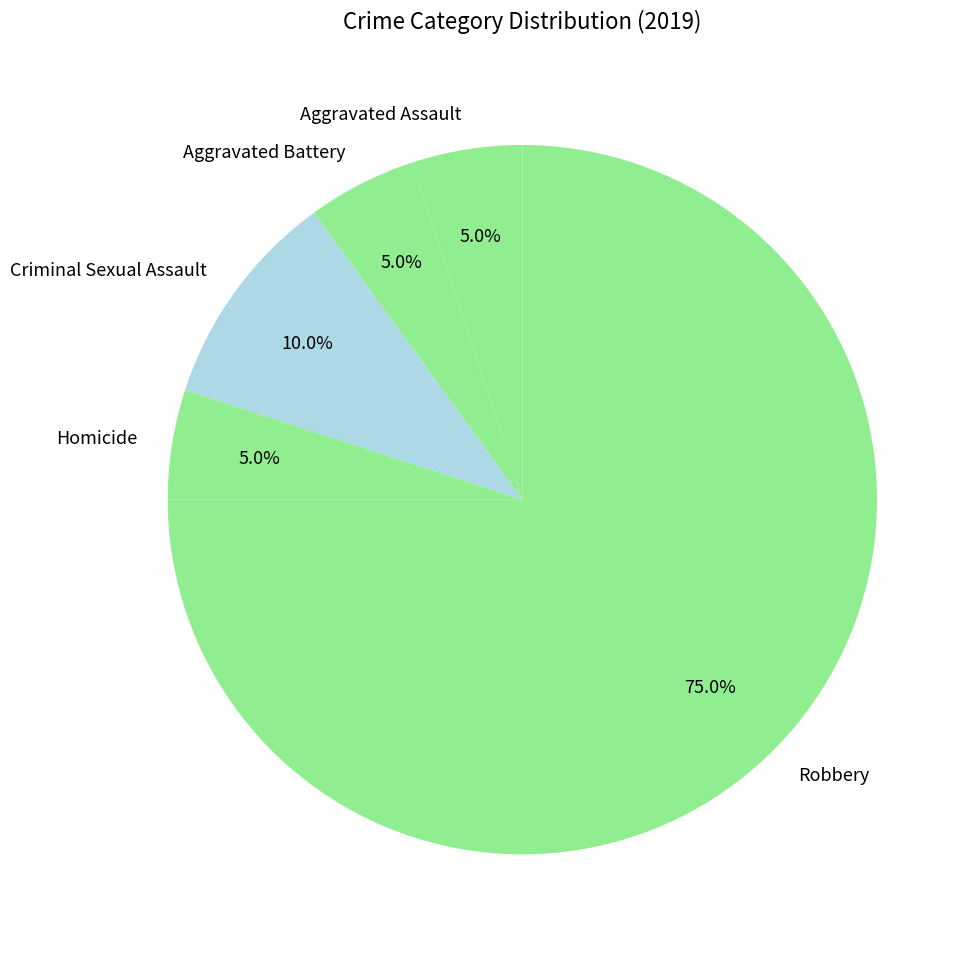

Which slice is the largest?

Robbery